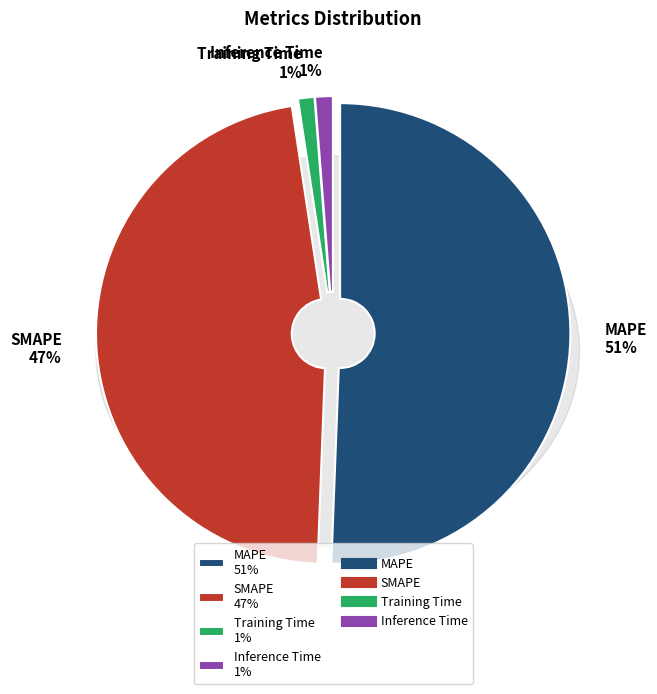

How many segments does this pie chart have?

4